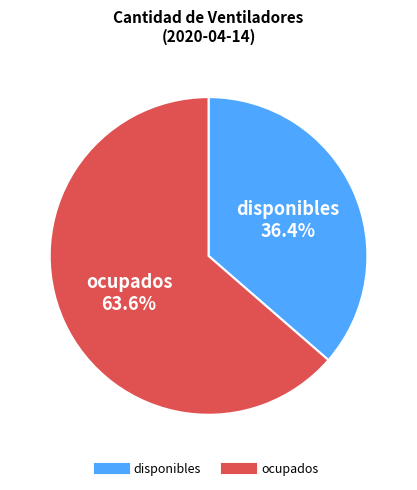

What percentage do disponibles and ocupados together represent?

100.0%